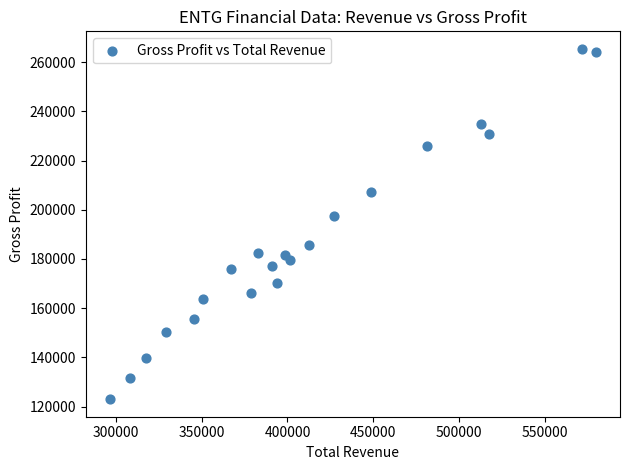

What is the range of X values (max minus min)?

282800